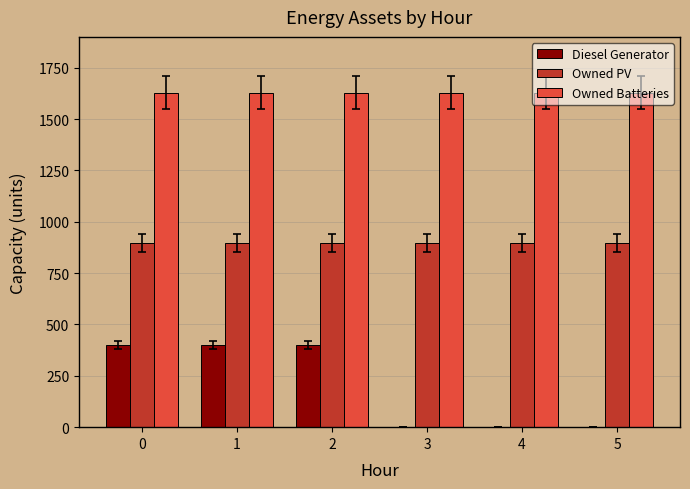

The value of Owned PV at 3 is 1210. True or false?

False